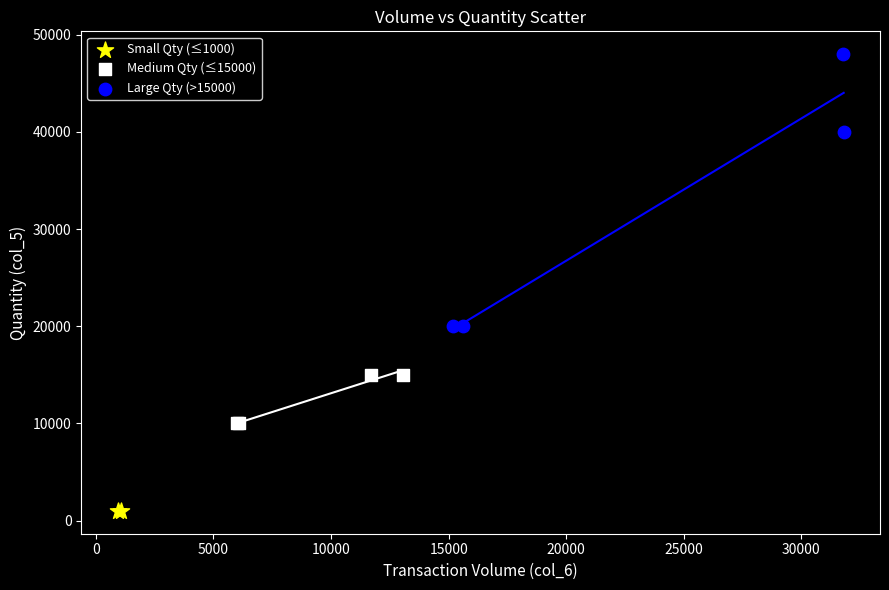

What are all the series names shown in the legend?

Small Qty (≤1000), Medium Qty (≤15000), Large Qty (>15000)